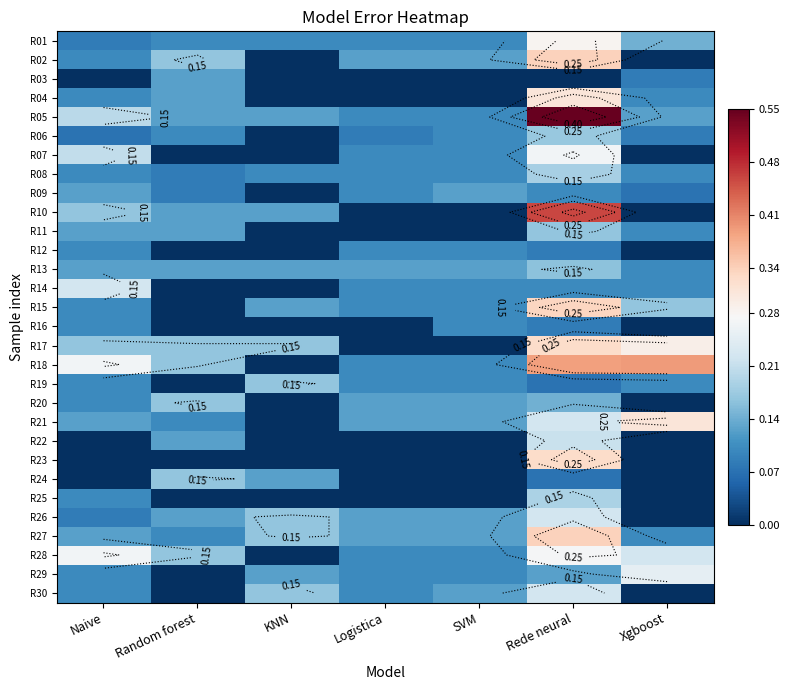

Rank the series at Naive from highest to lowest value.

R18, R28, R14, R07, R05, R10, R17, R09, R11, R13, R21, R27, R02, R04, R08, R12, R15, R16, R19, R20, R25, R29, R30, R01, R26, R06, R03, R22, R23, R24